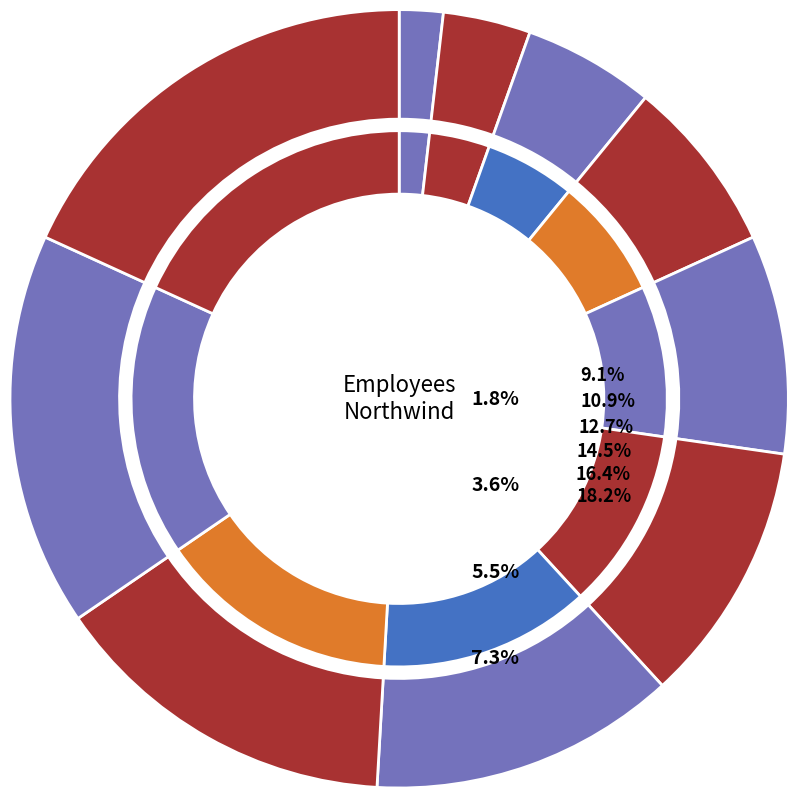

Is there a majority slice in this chart?

No